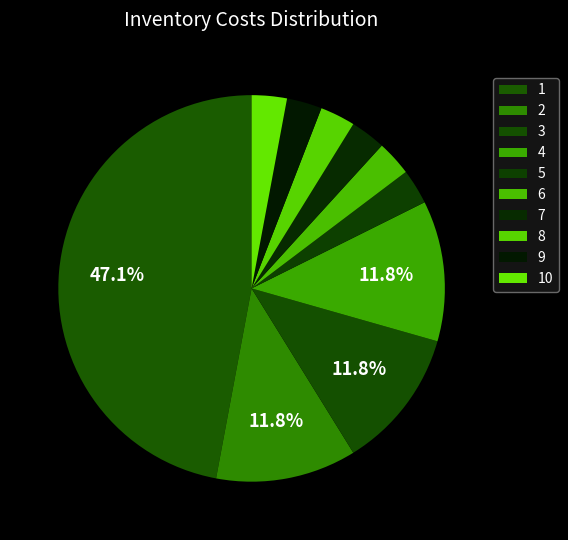

True or false: 5 accounts for 3% of the total.

True